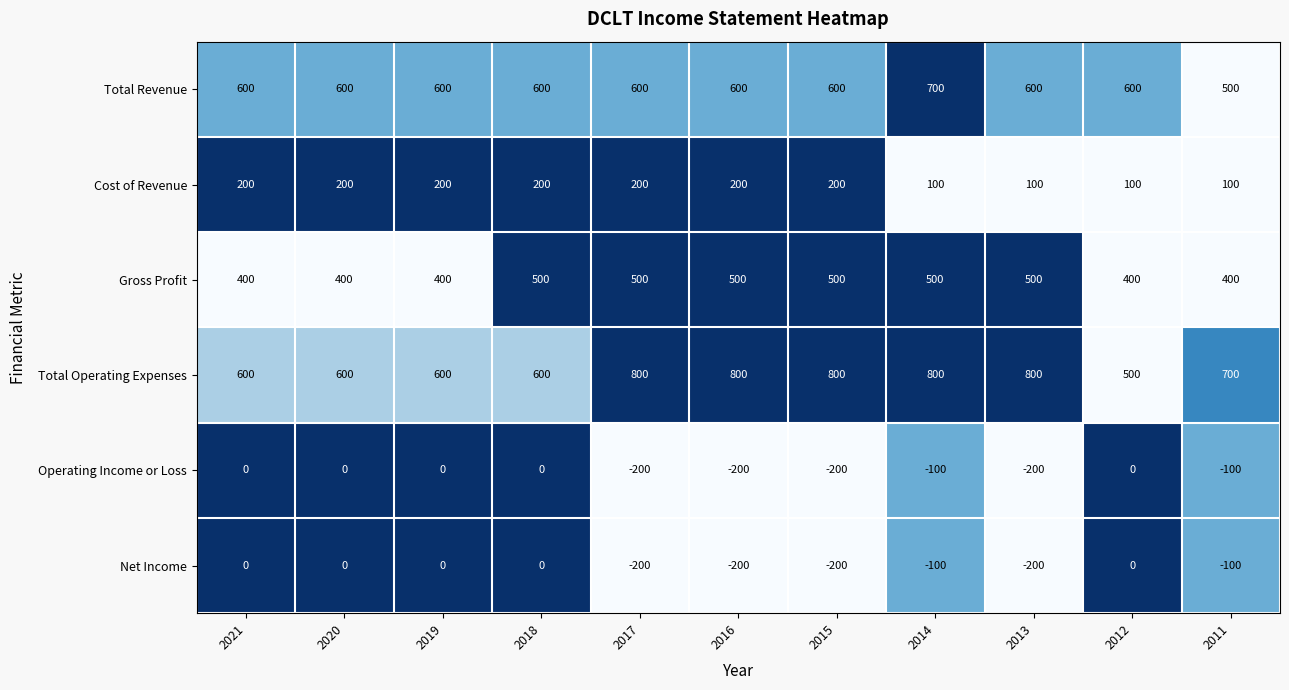

At which label does Net Income first exceed -100?

2021